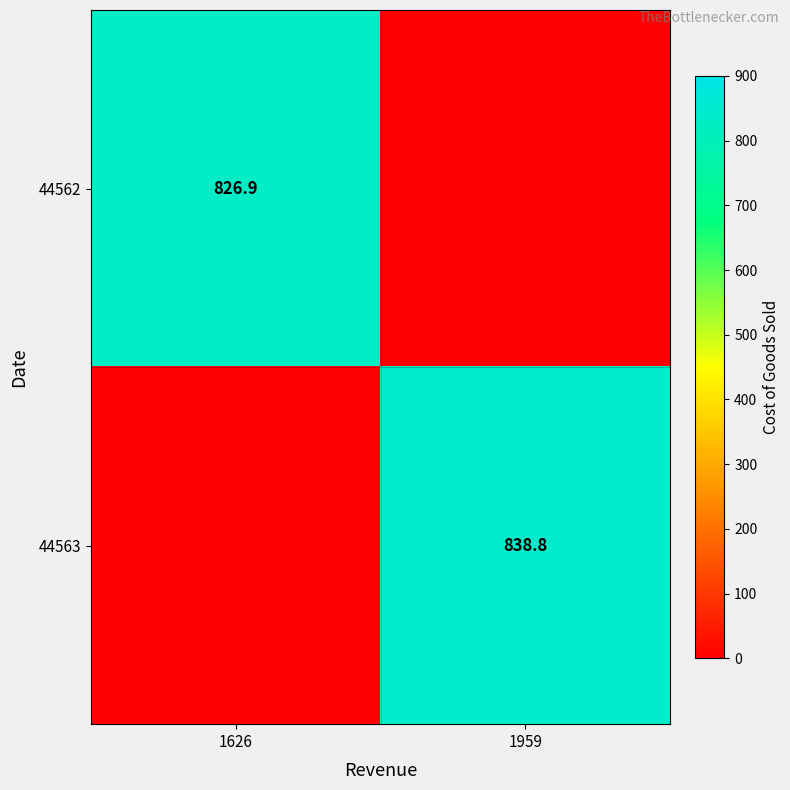

Which label corresponds to the smallest value in the chart?

1959